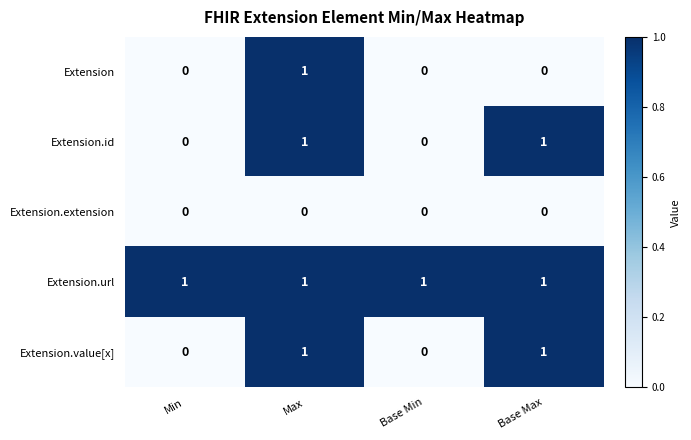

True or false: Extension.value[x] has a value of 1 at Base Max.

True